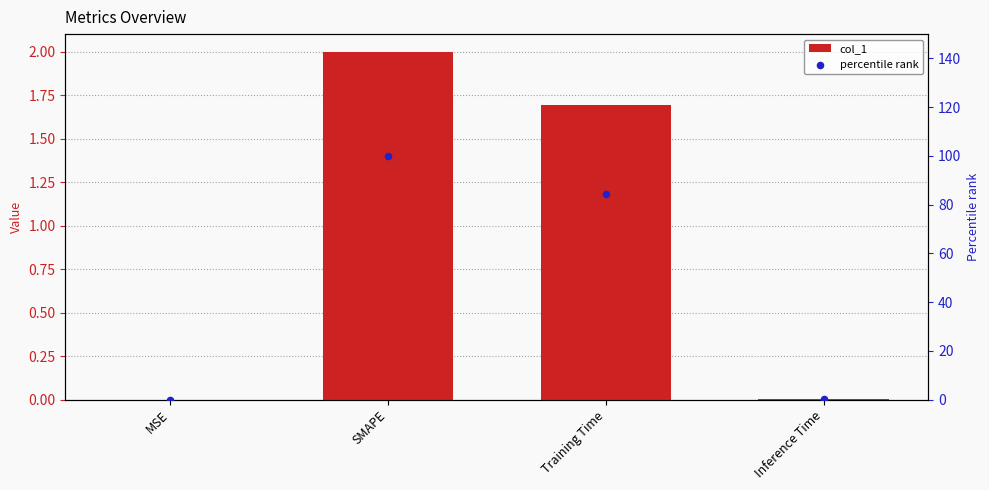

Is the value of percentile rank at MSE greater than the value of col_1 at Training Time?

No